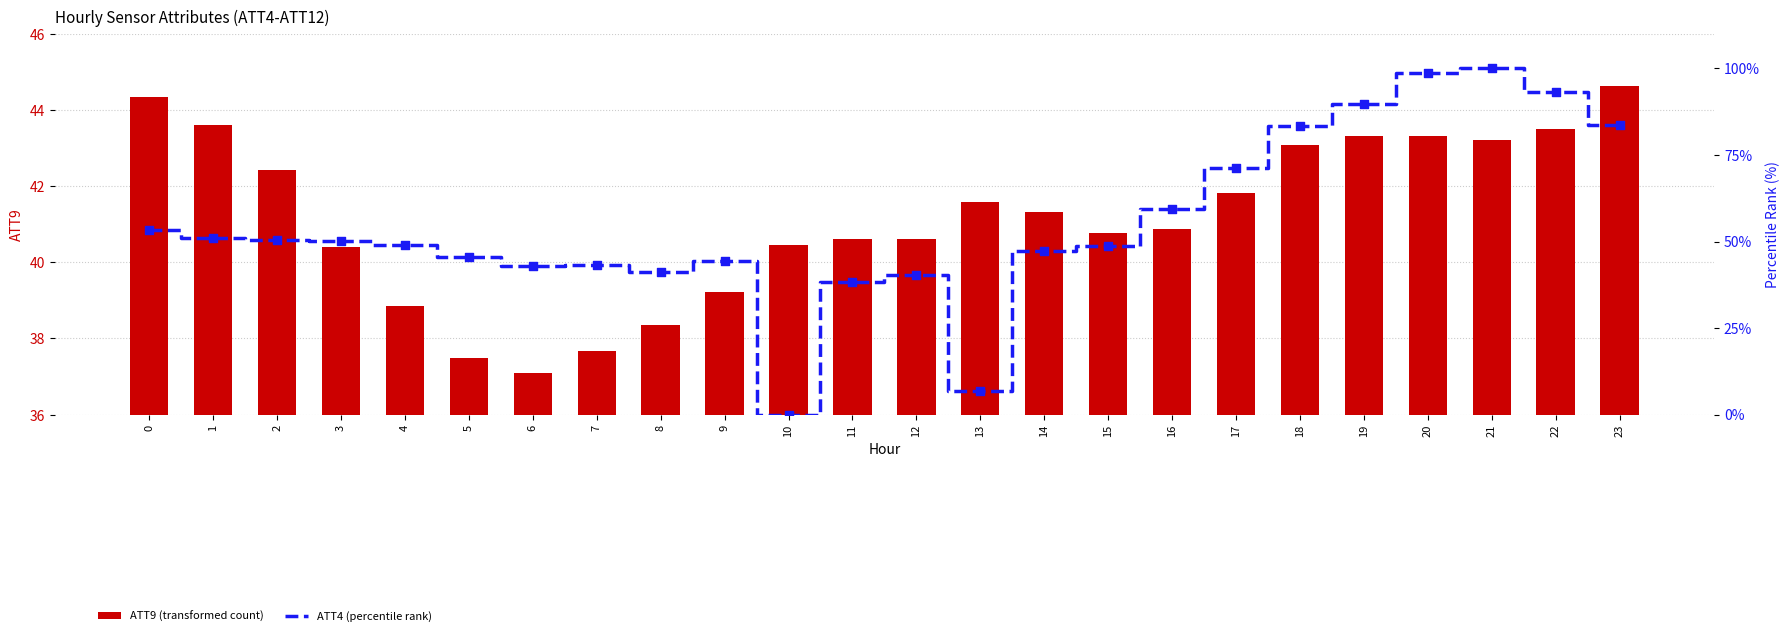

Which series contains the lowest Y value?

ATT4 (percentile rank)